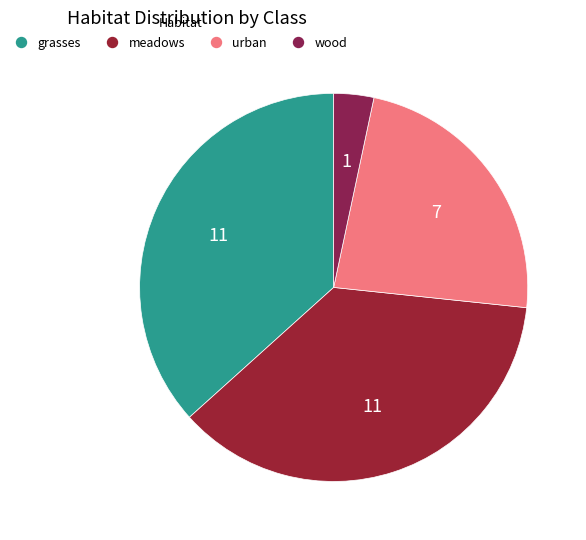

The grasses slice represents 37% of the pie. True or false?

True